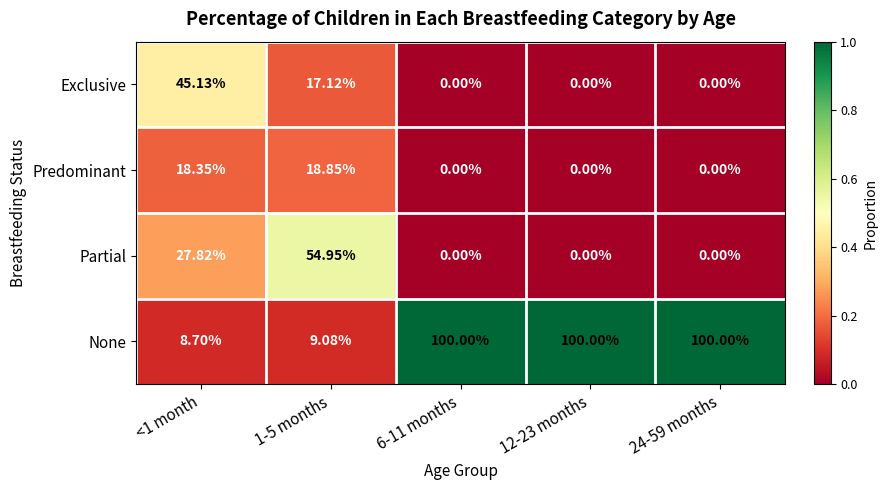

Which series has the largest total across all categories?

None